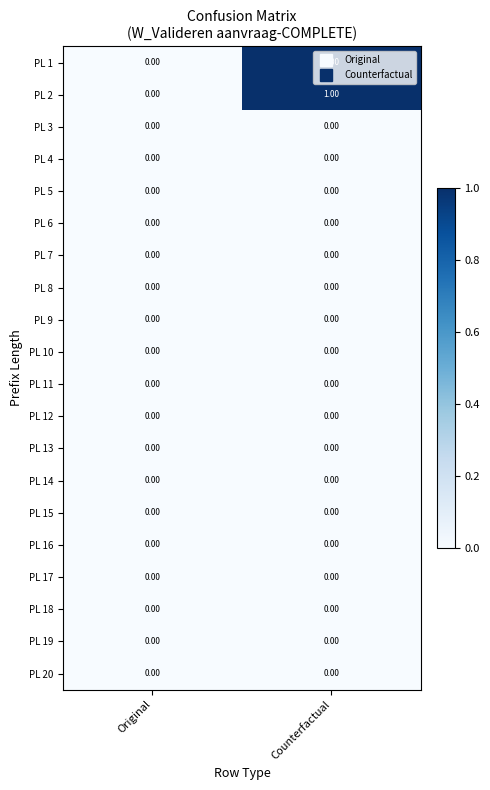

What is the total value across all series at Counterfactual?

2